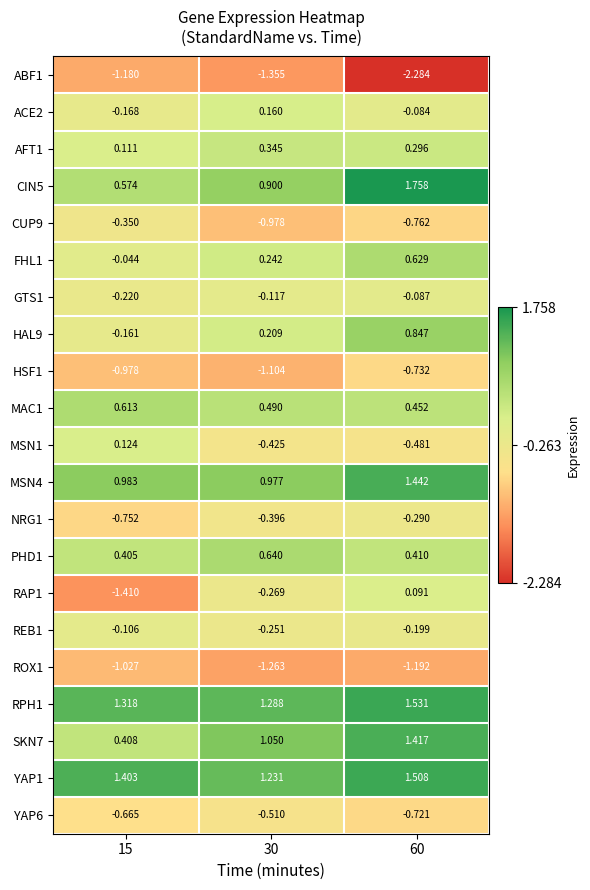

Count the number of categories in the chart.

3